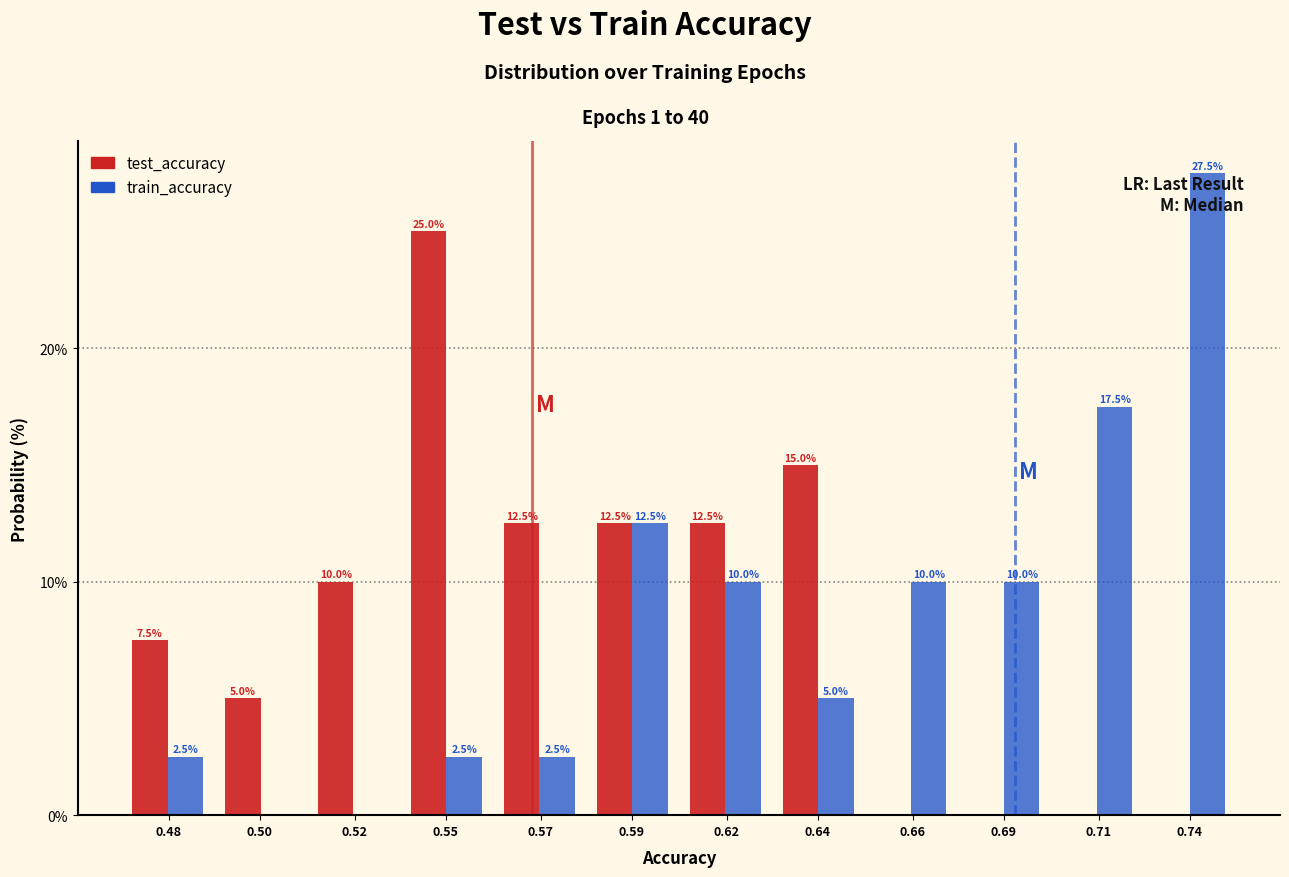

Reading left to right, what are all the values shown in this chart?

test_accuracy: 0.48=7.5	0.50=5.0	0.52=10.0	0.55=25.0	0.57=12.5	0.59=12.5	0.62=12.5	0.64=15.0	0.66=0.0	0.69=0.0	0.71=0.0	0.74=0.0
train_accuracy: 0.48=2.5	0.50=0.0	0.52=0.0	0.55=2.5	0.57=2.5	0.59=12.5	0.62=10.0	0.64=5.0	0.66=10.0	0.69=10.0	0.71=17.5	0.74=27.5